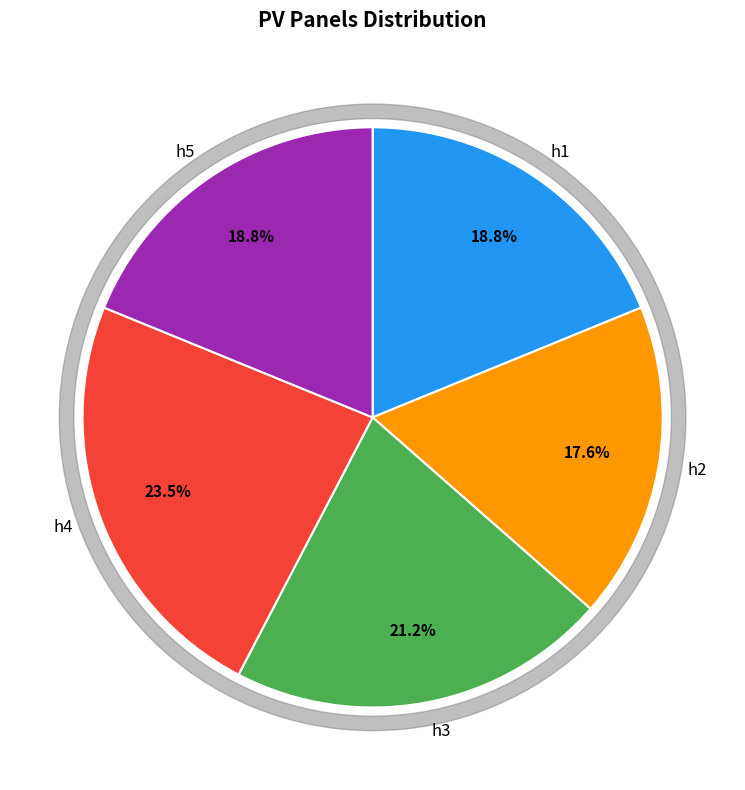

What is the change in value from h2 to h5?

+1